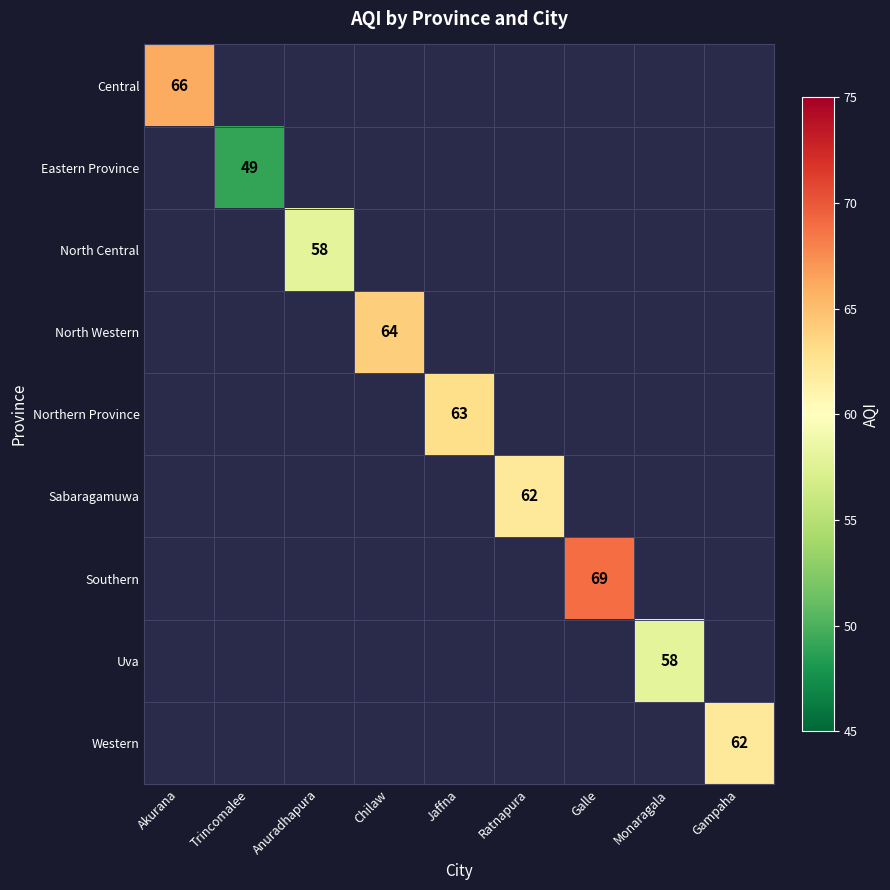

The value of Eastern Province at Trincomalee is 49. True or false?

True